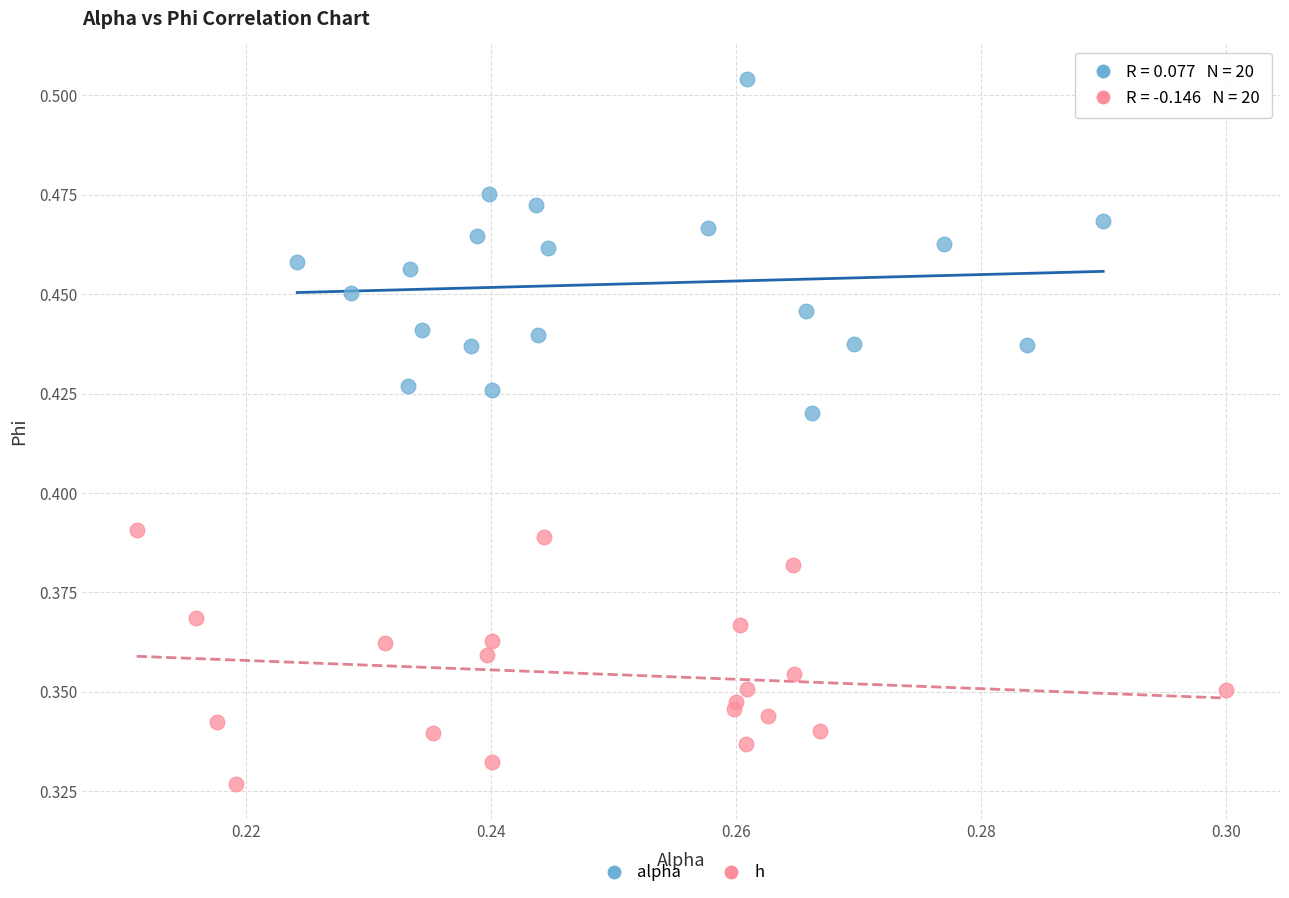

Which series has the largest Y range (max minus min)?

alpha